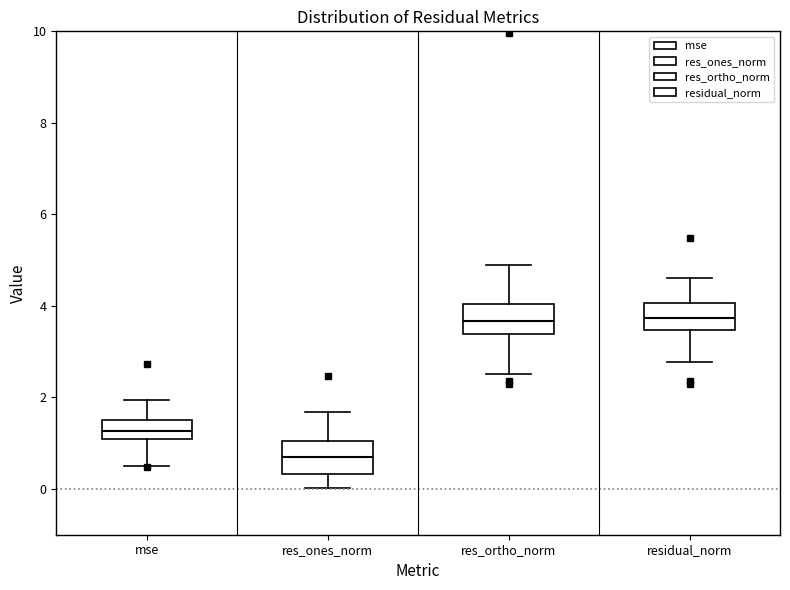

Reading left to right, read every box against the y-axis: the position of its median line, the range the box covers, and the ends of its whiskers. The values are not printed on the chart, so give them approximately, as read against the axis.

mse: median 1.2, box 1.0 to 1.6, whiskers 0.6 to 2.0
res_ones_norm: median 0.6, box 0.4 to 1.0, whiskers 0.0 to 1.6
res_ortho_norm: median 3.6, box 3.4 to 4.0, whiskers 2.6 to 4.8
residual_norm: median 3.8, box 3.4 to 4.0, whiskers 2.8 to 4.6